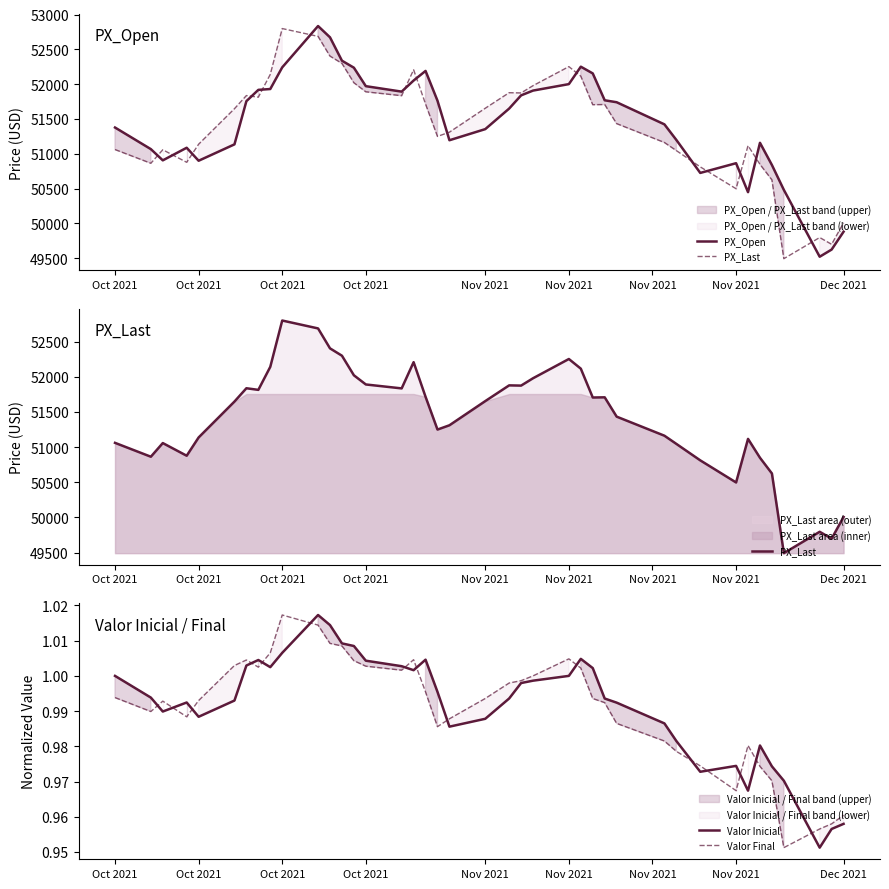

What is the approximate value of PX_Last at Oct 2021?

50877.0